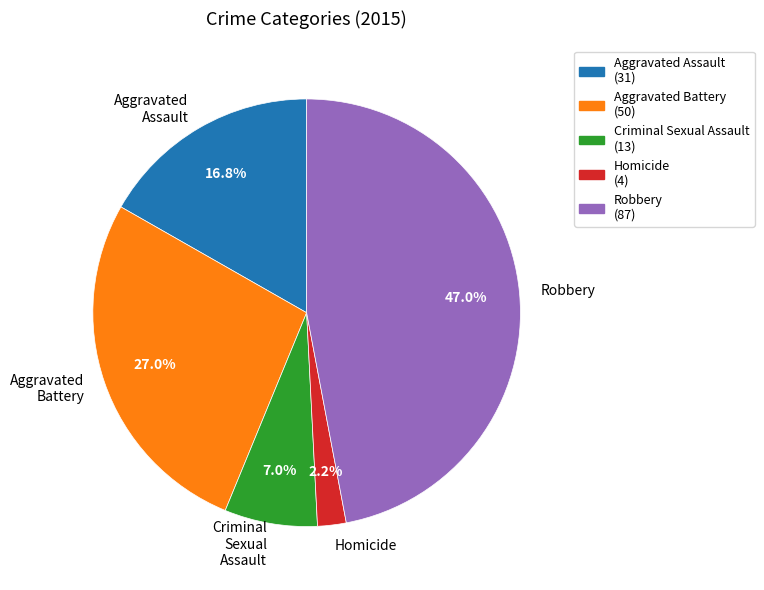

Does Aggravated Assault represent more than half of the total?

No